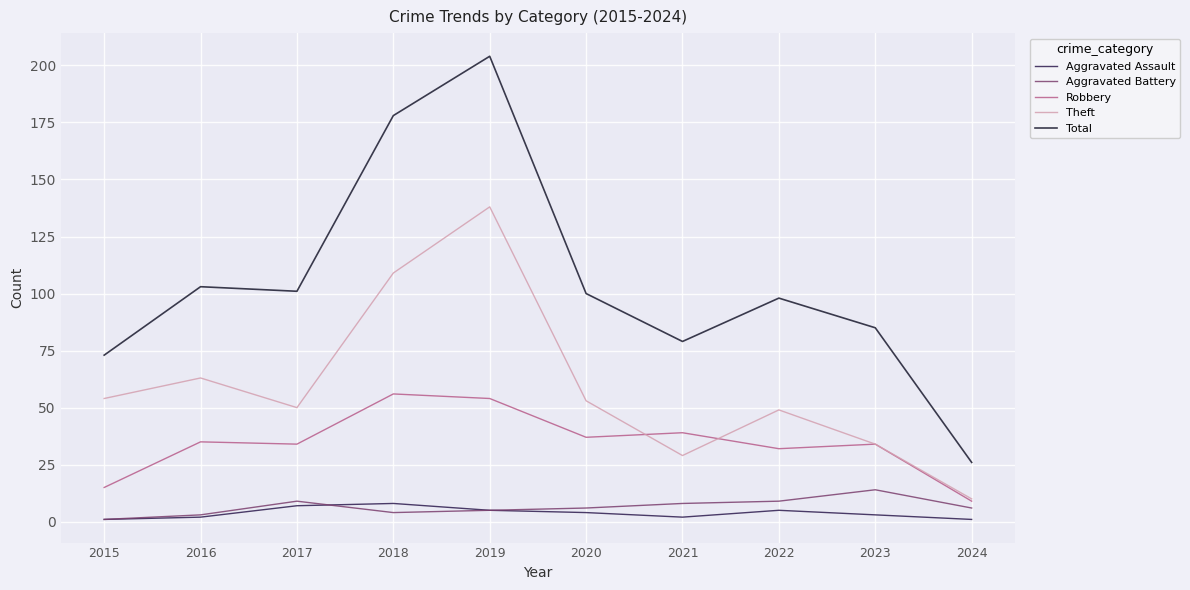

Reading left to right, transcribe all the data shown in this chart.

Aggravated Assault: 2015=1	2016=2	2017=7	2018=8	2019=5	2020=4	2021=2	2022=5	2023=3	2024=1
Aggravated Battery: 2015=1	2016=3	2017=9	2018=4	2019=5	2020=6	2021=8	2022=9	2023=14	2024=6
Robbery: 2015=15	2016=35	2017=34	2018=56	2019=54	2020=37	2021=39	2022=32	2023=34	2024=9
Theft: 2015=54	2016=63	2017=50	2018=109	2019=138	2020=53	2021=29	2022=49	2023=34	2024=10
Total: 2015=73	2016=103	2017=101	2018=178	2019=204	2020=100	2021=79	2022=98	2023=85	2024=26